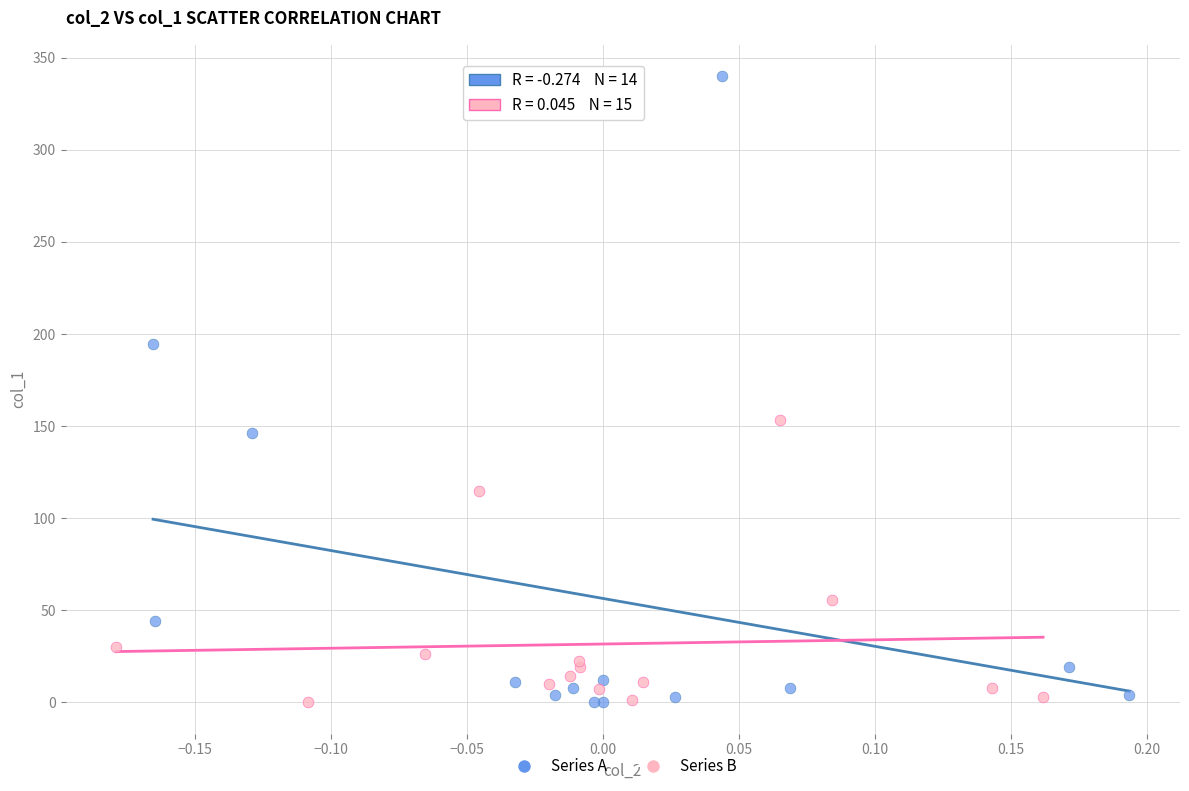

Which series reaches the maximum Y coordinate?

Series A